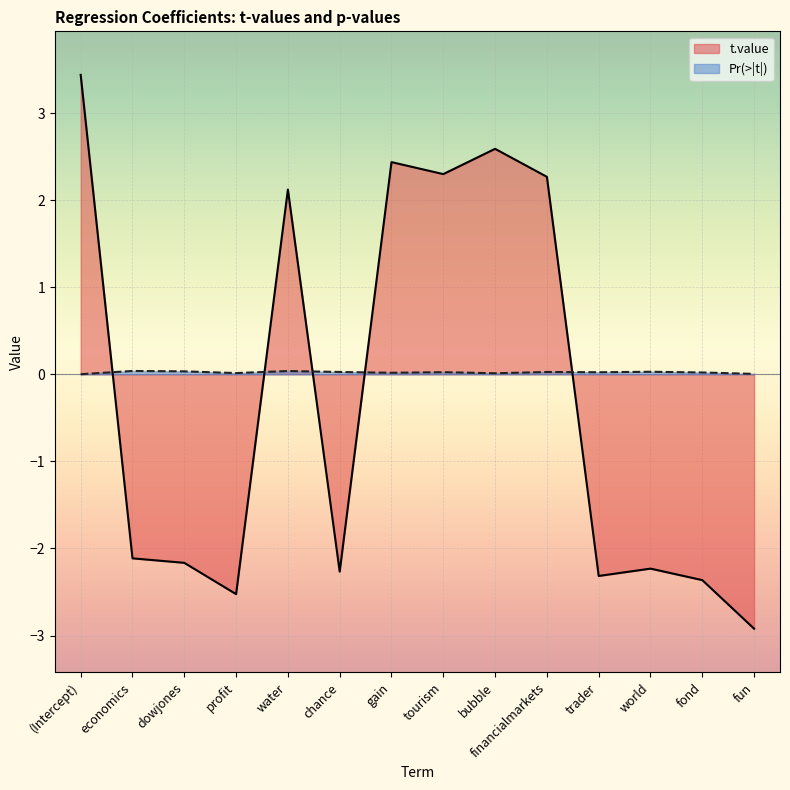

How many lines are shown in the chart?

2